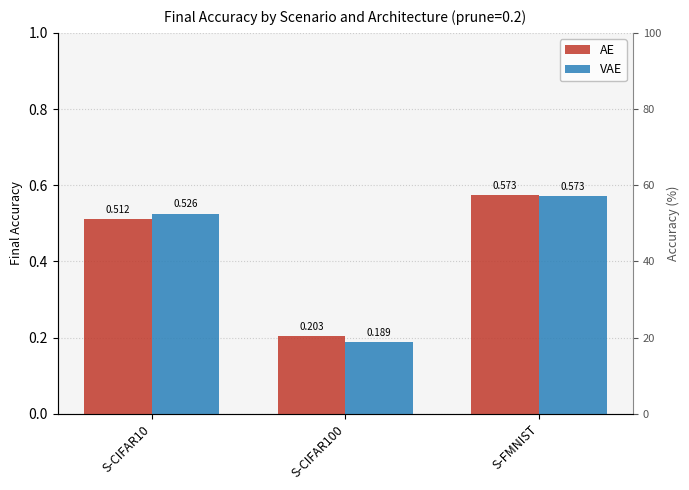

Reading left to right, extract all data points from this chart.

AE: S-CIFAR10=0.5	S-CIFAR100=0.2	S-FMNIST=0.6
VAE: S-CIFAR10=0.5	S-CIFAR100=0.2	S-FMNIST=0.6